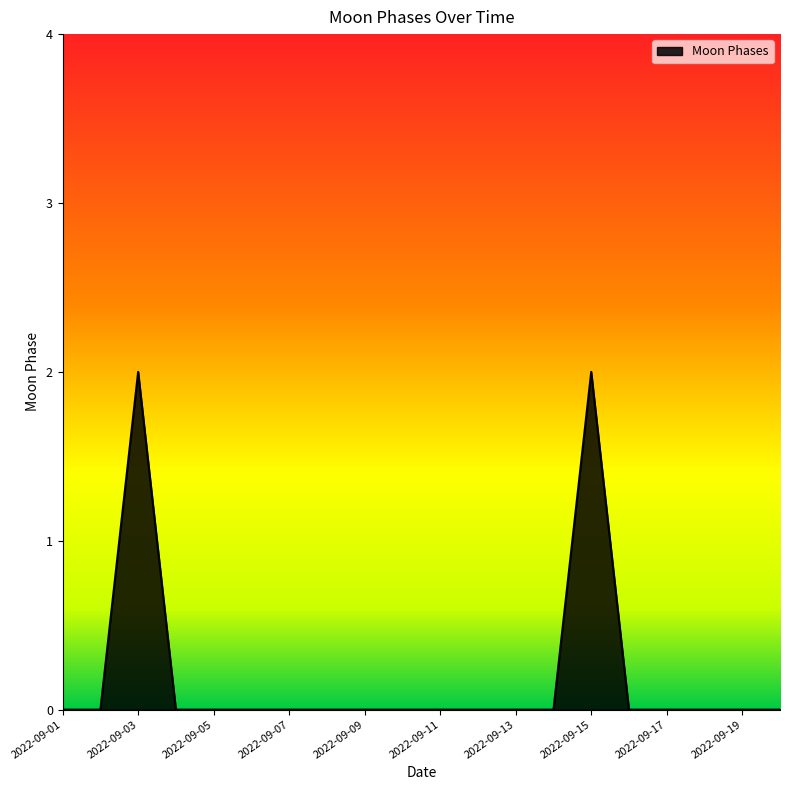

Does the chart display data point markers on the line(s)?

No